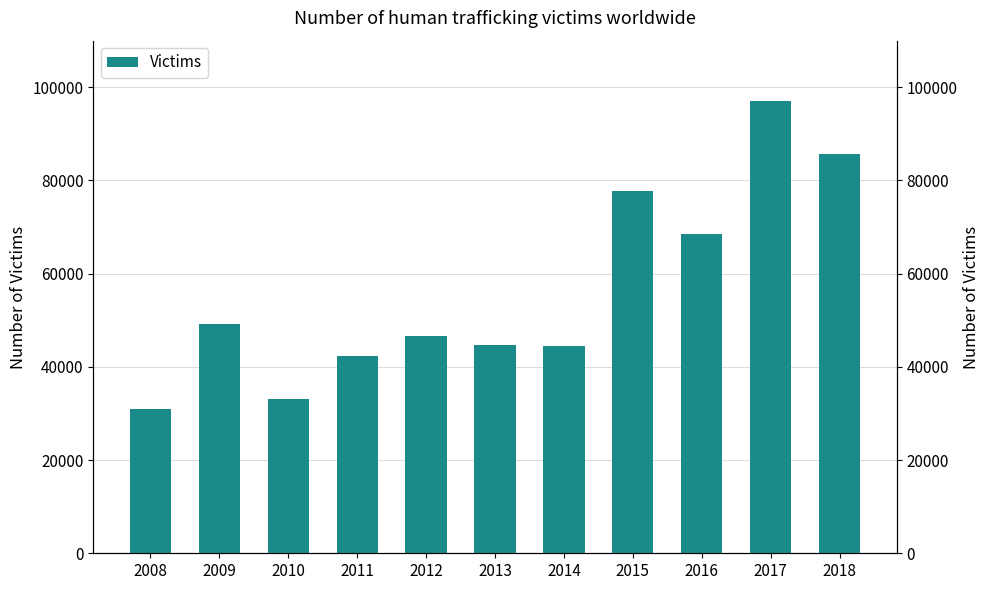

List the labels in order of value, smallest first.

2008, 2010, 2011, 2014, 2013, 2012, 2009, 2016, 2015, 2018, 2017